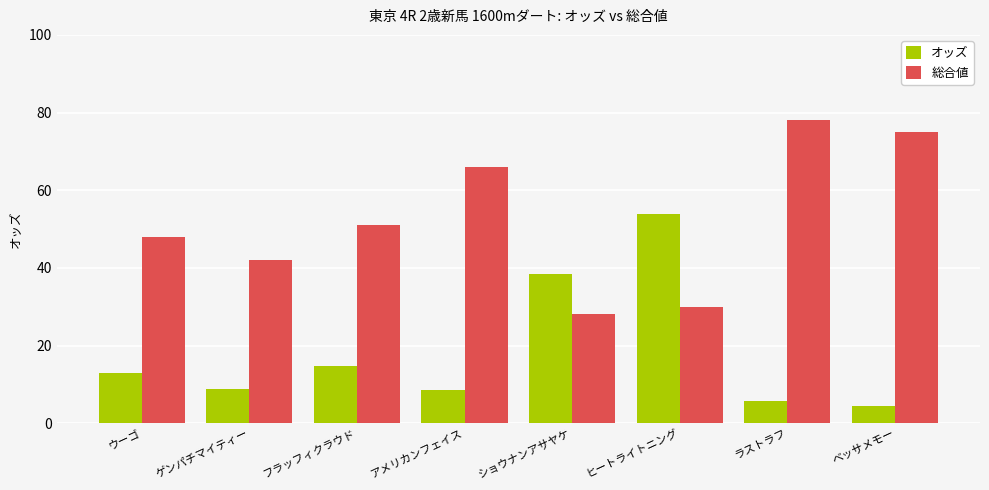

Rank the series by their maximum value, from highest to lowest.

総合値, オッズ